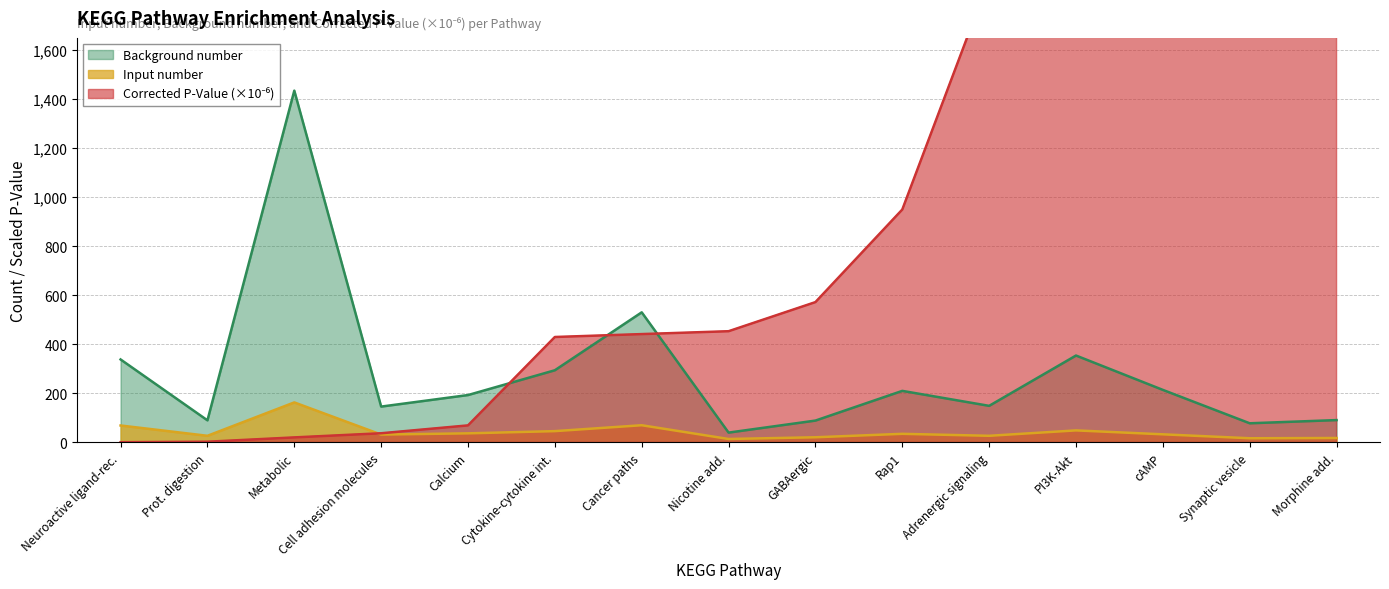

What is the maximum value for Background number?

1433